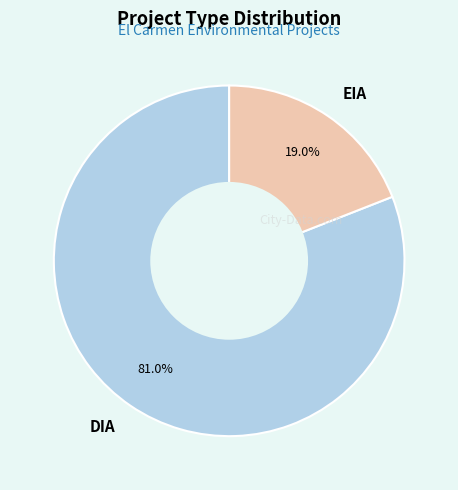

Combined, do EIA and DIA account for over 50%?

Yes